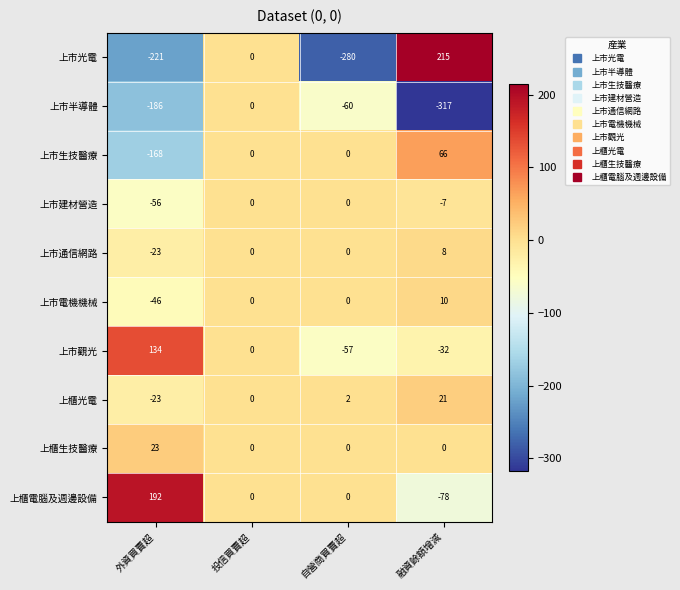

What is the minimum value shown in the chart?

-317